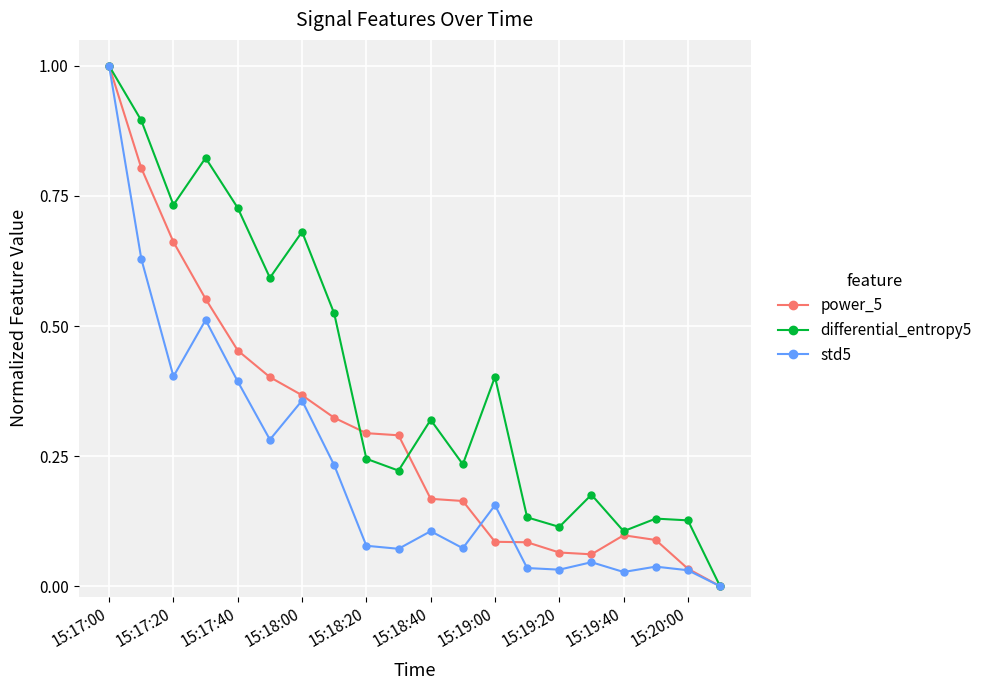

Rank the series by their average value, from highest to lowest.

differential_entropy5, power_5, std5